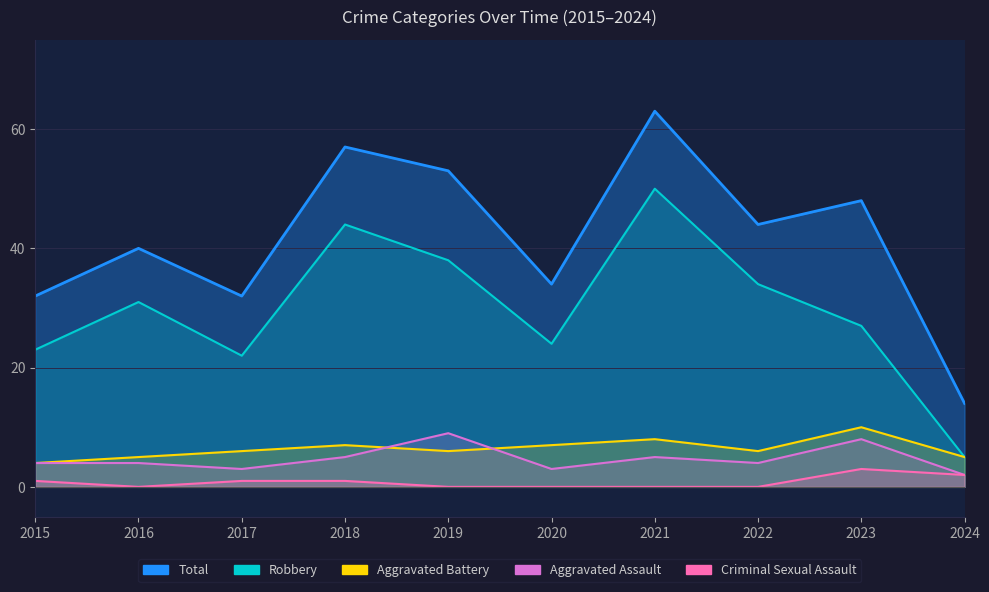

Which category has the lowest value across all series?

2016